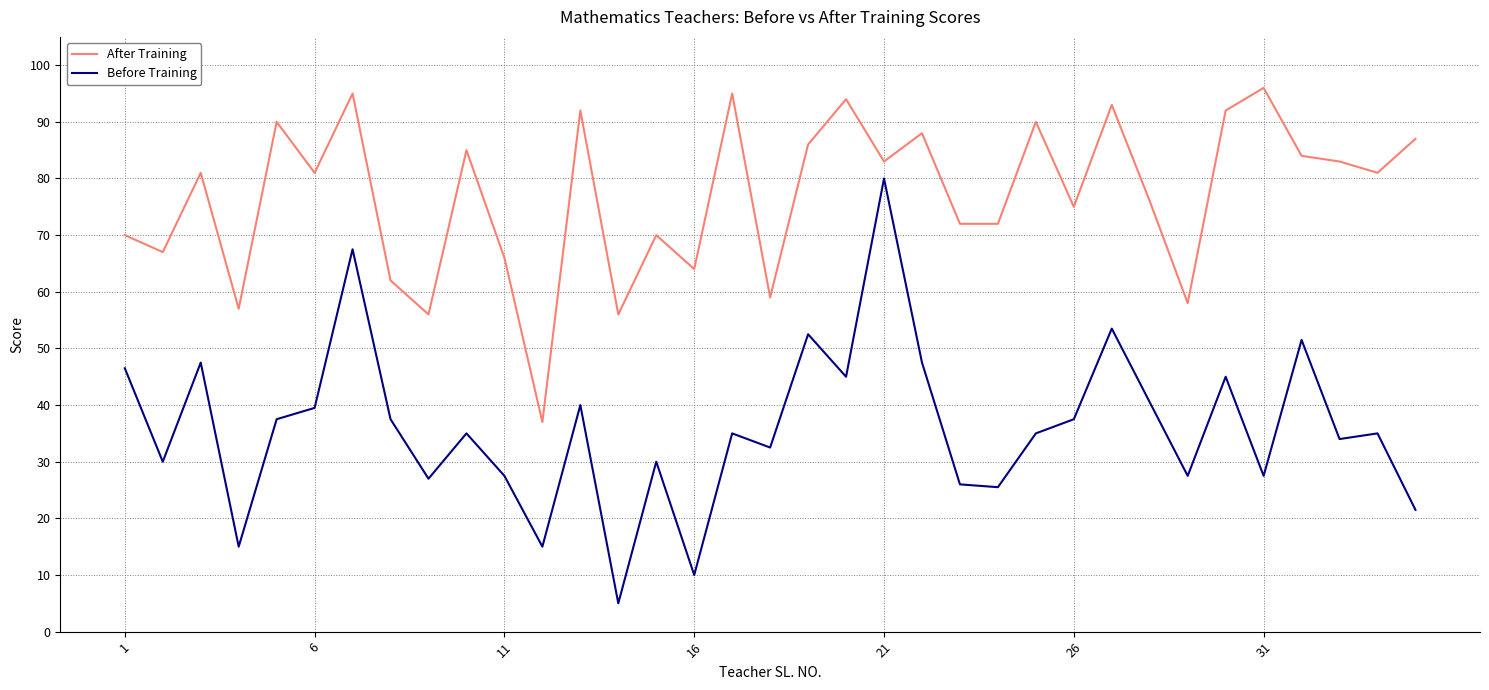

What is the maximum value for After Training?

96.0